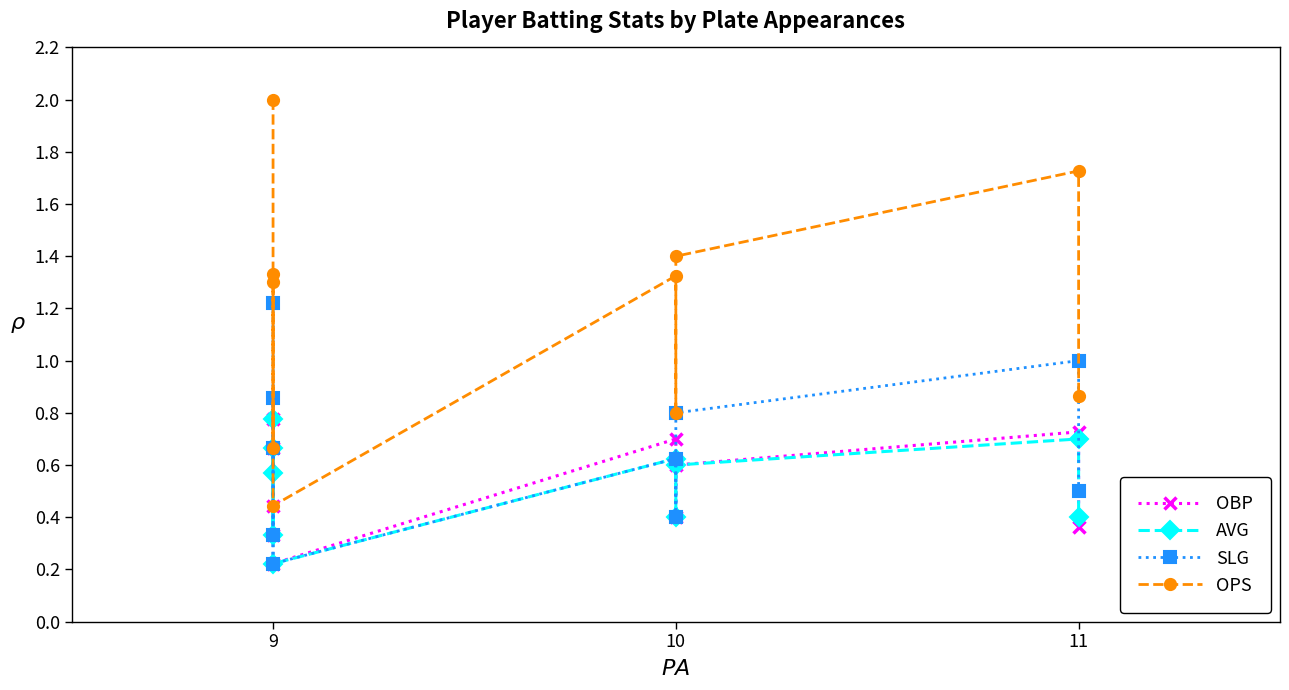

Reading left to right, list all the values displayed in this chart.

OBP: 0.8	0.3	0.7	0.4	0.2	0.7	0.4	0.6	0.7	0.4
AVG: 0.8	0.3	0.7	0.6	0.2	0.6	0.4	0.6	0.7	0.4
SLG: 1.2	0.3	0.7	0.9	0.2	0.6	0.4	0.8	1.0	0.5
OPS: 2.0	0.7	1.3	1.3	0.4	1.3	0.8	1.4	1.7	0.9